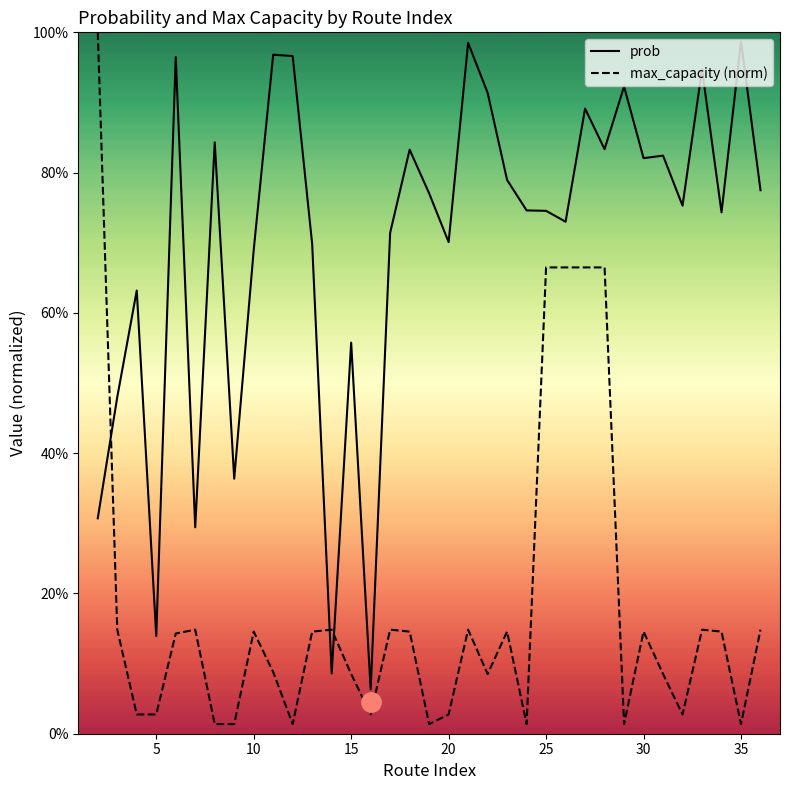

Reading left to right, extract all data points from this chart.

prob: 0.3	0.5	0.6	0.1	1.0	0.3	0.8	0.4	0.7	1.0	1.0	0.7	0.1	0.6	0.1	0.7	0.8	0.8	0.7	1.0	0.9	0.8	0.7	0.7	0.7	0.9	0.8	0.9	0.8	0.8	0.8	0.9	0.7	1.0	0.8
max_capacity: 1.0	0.1	0.0	0.0	0.1	0.1	0.0	0.0	0.1	0.1	0.0	0.1	0.1	0.1	0.0	0.1	0.1	0.0	0.0	0.1	0.1	0.1	0.0	0.7	0.7	0.7	0.7	0.0	0.1	0.1	0.0	0.1	0.1	0.0	0.1